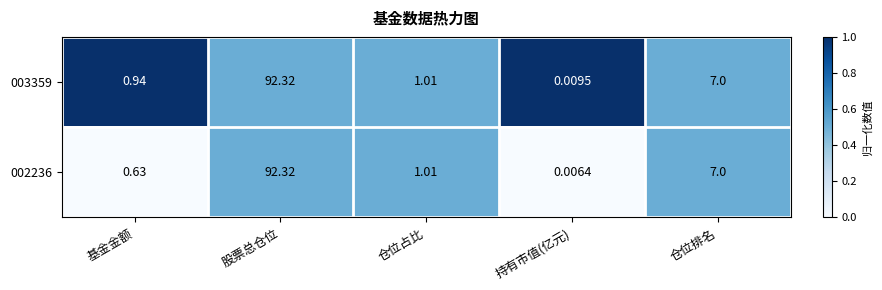

Which category has the lowest value across all series?

持有市值(亿元)